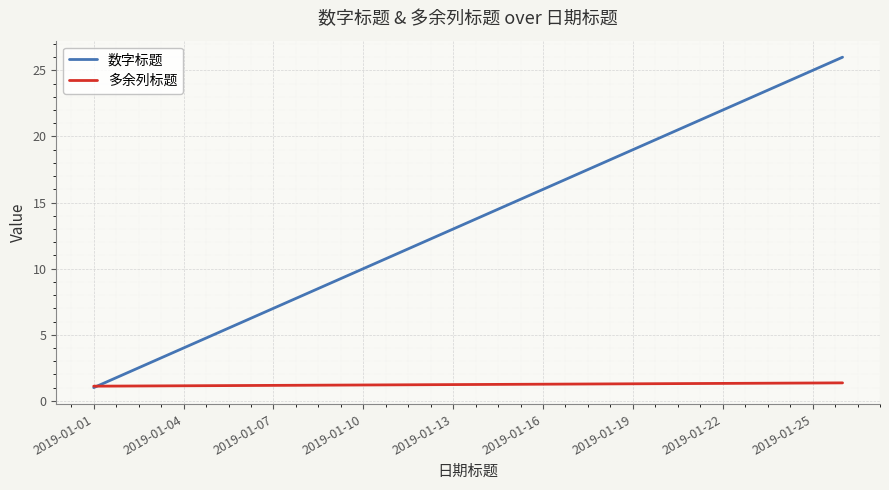

What is the smallest value displayed?

1.0